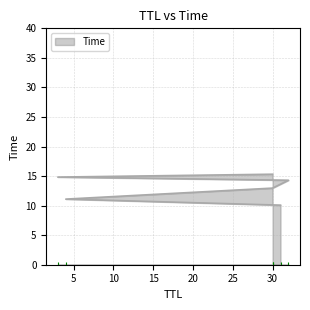

What is the label of the 2nd point from the right?

3